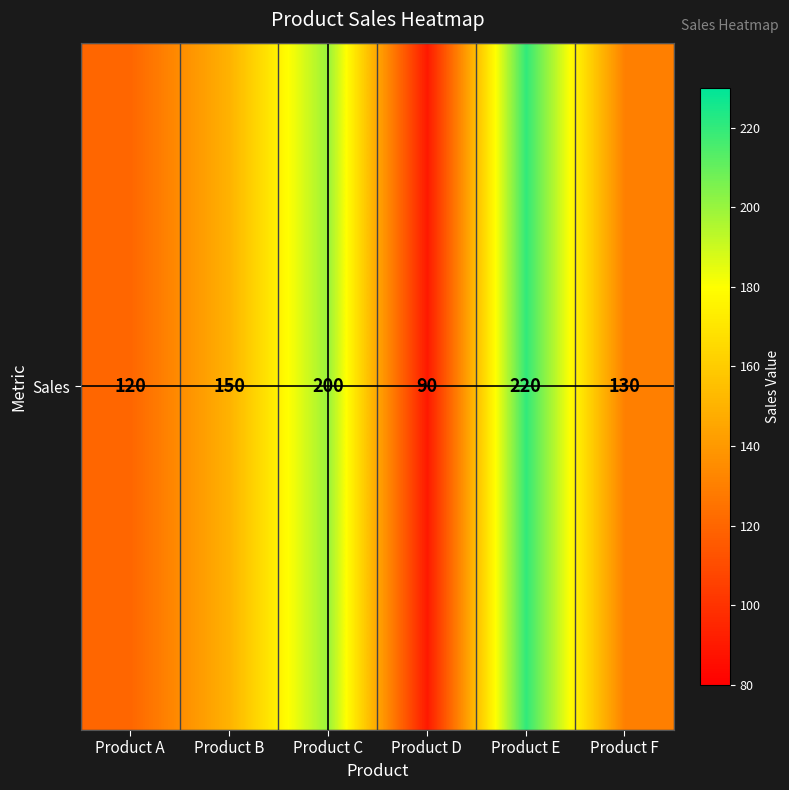

Reading right to left, what are all the values shown in this chart?

130	220	90	200	150	120